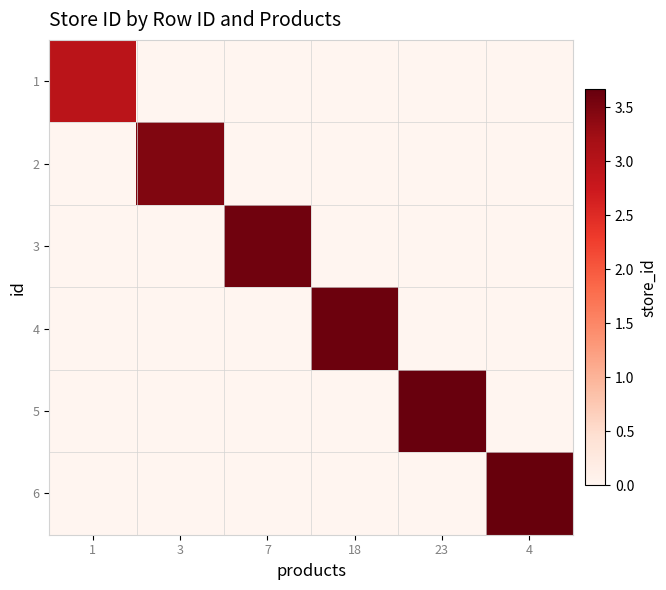

Reading left to right, list all the values displayed in this chart.

1: 1=2.9	3=0.0	7=0.0	18=0.0	23=0.0	4=0.0
2: 1=0.0	3=3.5	7=0.0	18=0.0	23=0.0	4=0.0
3: 1=0.0	3=0.0	7=3.6	18=0.0	23=0.0	4=0.0
4: 1=0.0	3=0.0	7=0.0	18=3.6	23=0.0	4=0.0
5: 1=0.0	3=0.0	7=0.0	18=0.0	23=3.6	4=0.0
6: 1=0.0	3=0.0	7=0.0	18=0.0	23=0.0	4=3.7